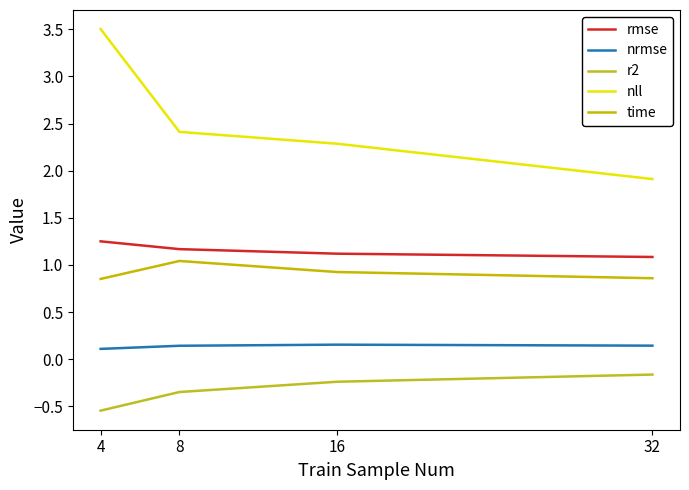

Rank the series by their maximum value, from lowest to highest.

r2, nrmse, time, rmse, nll